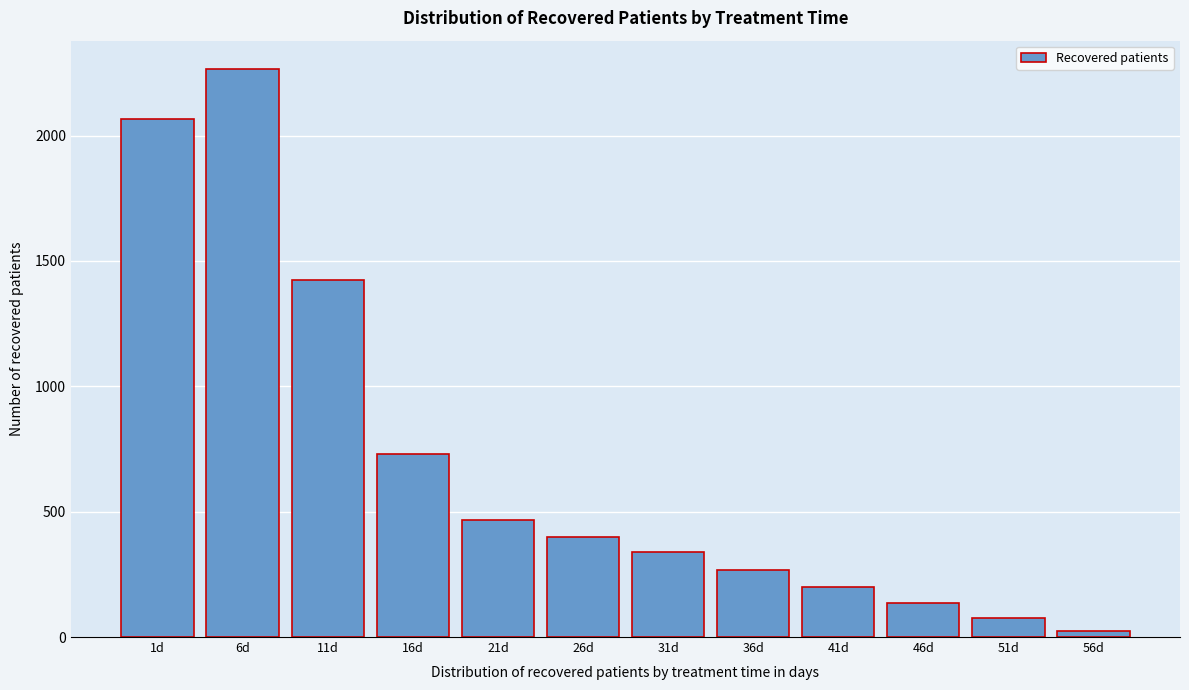

Reading left to right, list all the values displayed in this chart.

1d=2066	6d=2265	11d=1424	16d=730	21d=465	26d=398	31d=341	36d=267	41d=201	46d=137	51d=75	56d=26